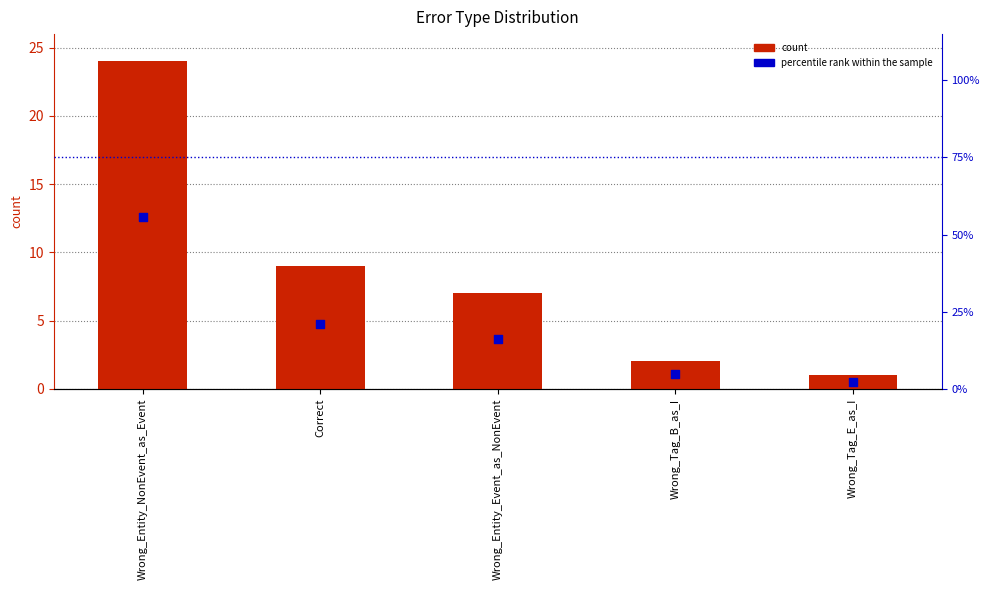

What are all the series names shown in the legend?

count, percentile rank within the sample